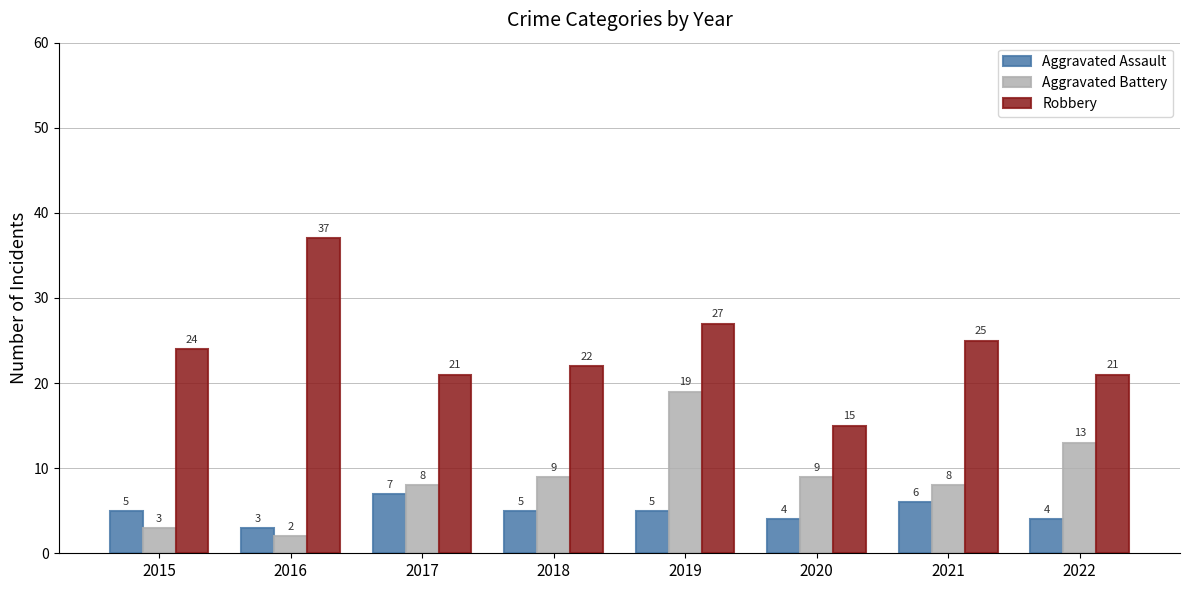

What is the sum of all Aggravated Assault values?

39